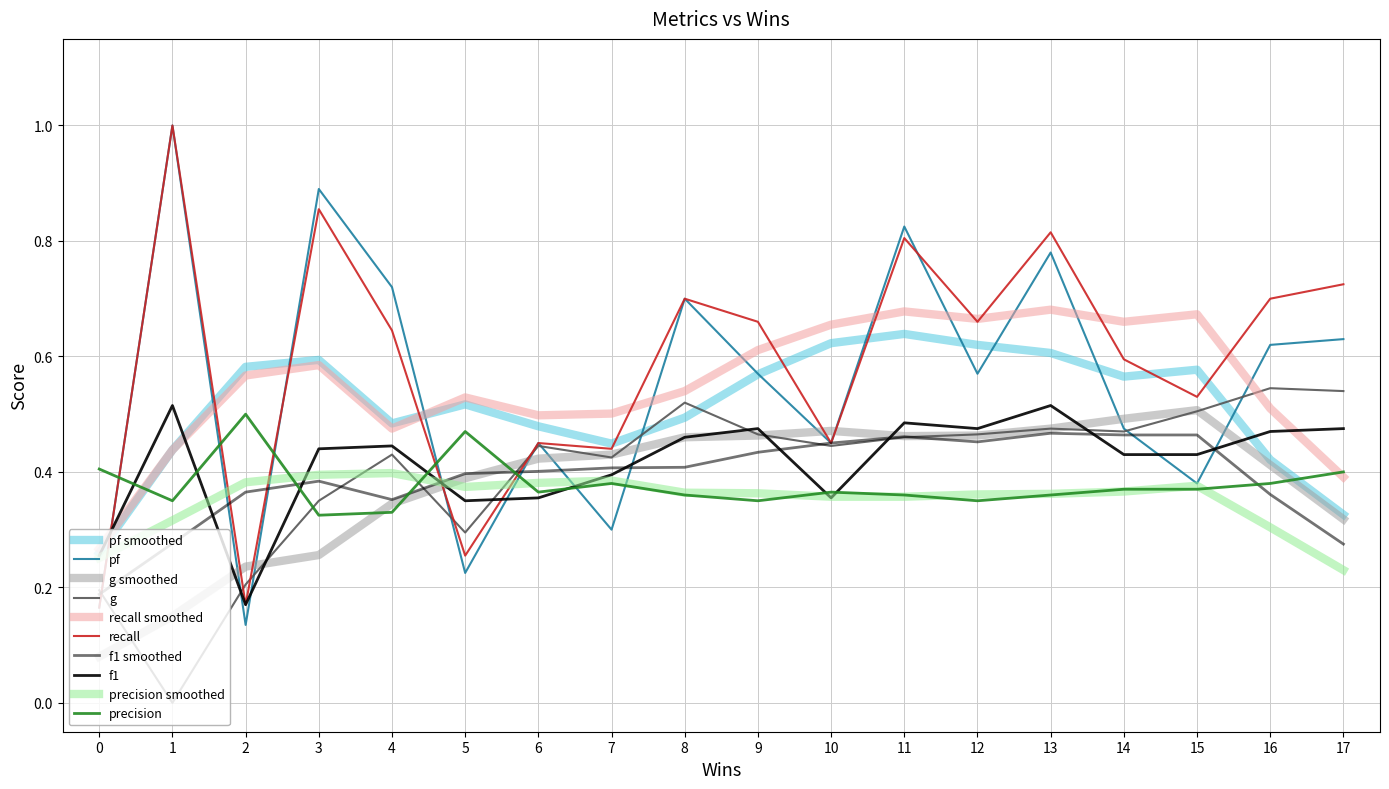

Reading left to right, list all the values displayed in this chart.

pf: 0=0.2	1=1.0	2=0.1	3=0.9	4=0.7	5=0.2	6=0.5	7=0.3	8=0.7	9=0.6	10=0.4	11=0.8	12=0.6	13=0.8	14=0.5	15=0.4	16=0.6	17=0.6
g: 0=0.2	1=0.0	2=0.2	3=0.3	4=0.4	5=0.3	6=0.4	7=0.4	8=0.5	9=0.5	10=0.4	11=0.5	12=0.5	13=0.5	14=0.5	15=0.5	16=0.5	17=0.5
recall: 0=0.2	1=1.0	2=0.2	3=0.9	4=0.6	5=0.3	6=0.5	7=0.4	8=0.7	9=0.7	10=0.5	11=0.8	12=0.7	13=0.8	14=0.6	15=0.5	16=0.7	17=0.7
f1: 0=0.3	1=0.5	2=0.2	3=0.4	4=0.4	5=0.3	6=0.4	7=0.4	8=0.5	9=0.5	10=0.4	11=0.5	12=0.5	13=0.5	14=0.4	15=0.4	16=0.5	17=0.5
precision: 0=0.4	1=0.3	2=0.5	3=0.3	4=0.3	5=0.5	6=0.4	7=0.4	8=0.4	9=0.3	10=0.4	11=0.4	12=0.3	13=0.4	14=0.4	15=0.4	16=0.4	17=0.4